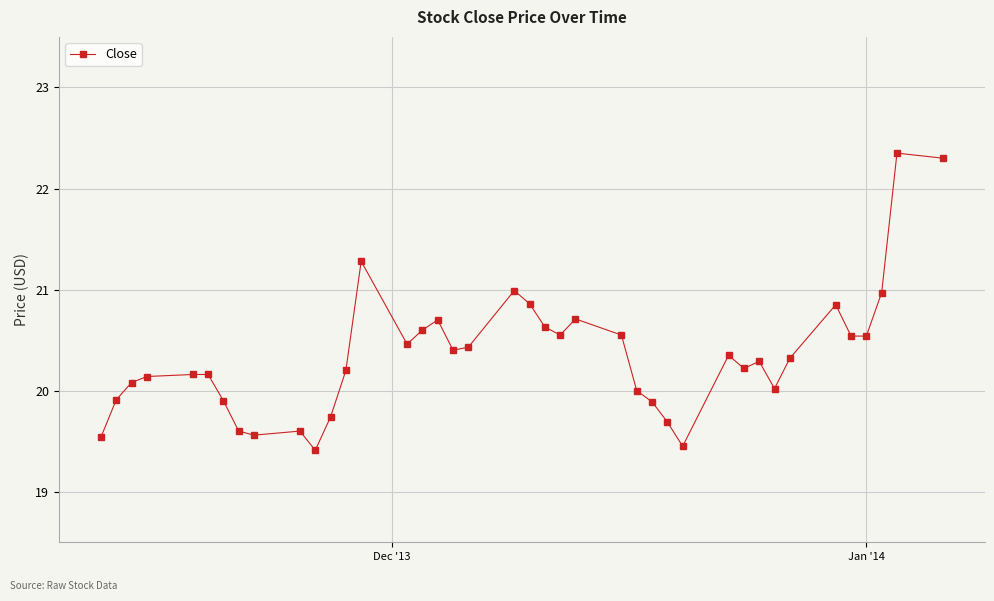

What is the value of the 13th point from the left?

20.2